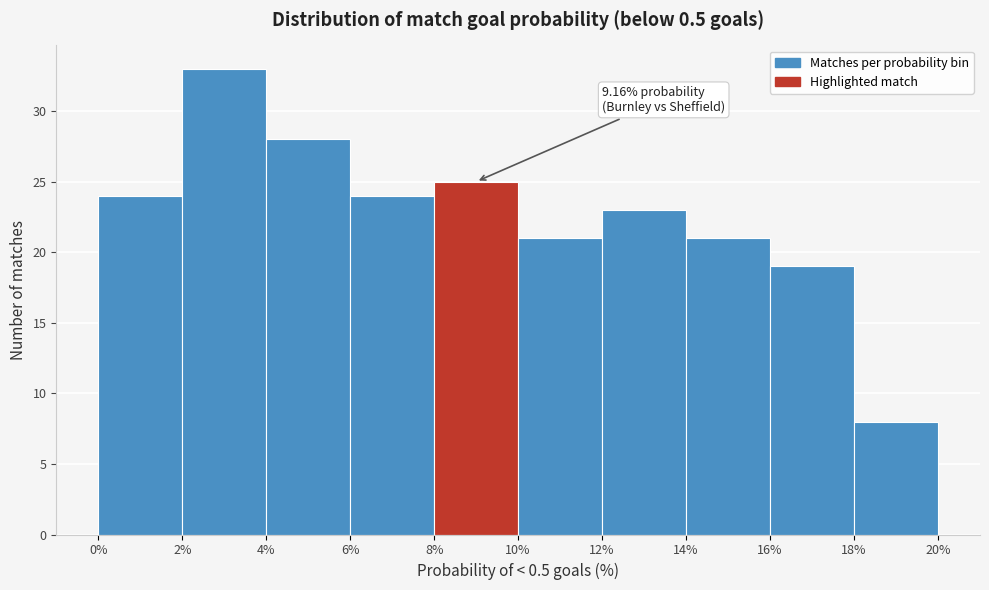

Over which range of the x-axis is the bar tallest?

2% to 4%